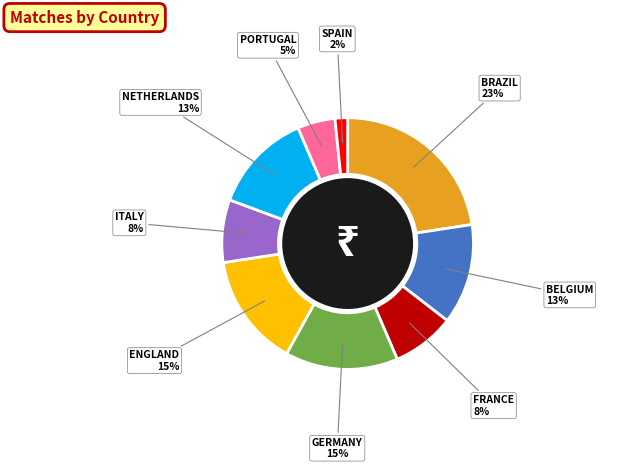

How many slices are in this pie chart?

9